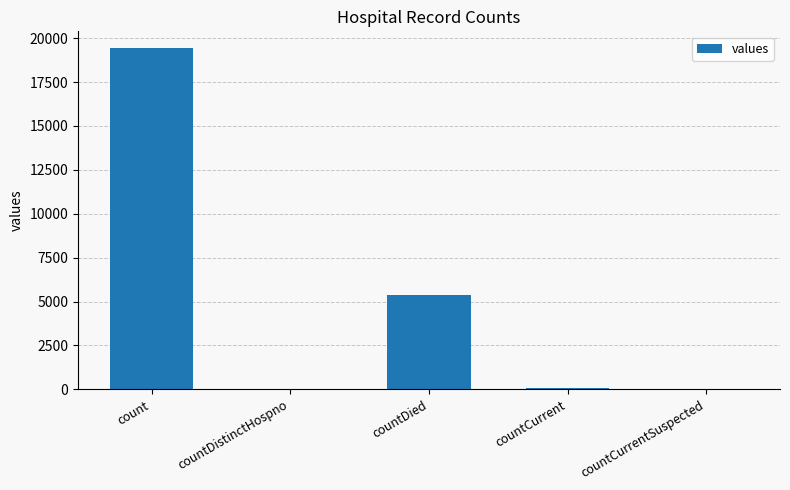

True or false: the data shows 7965 at countDied.

False